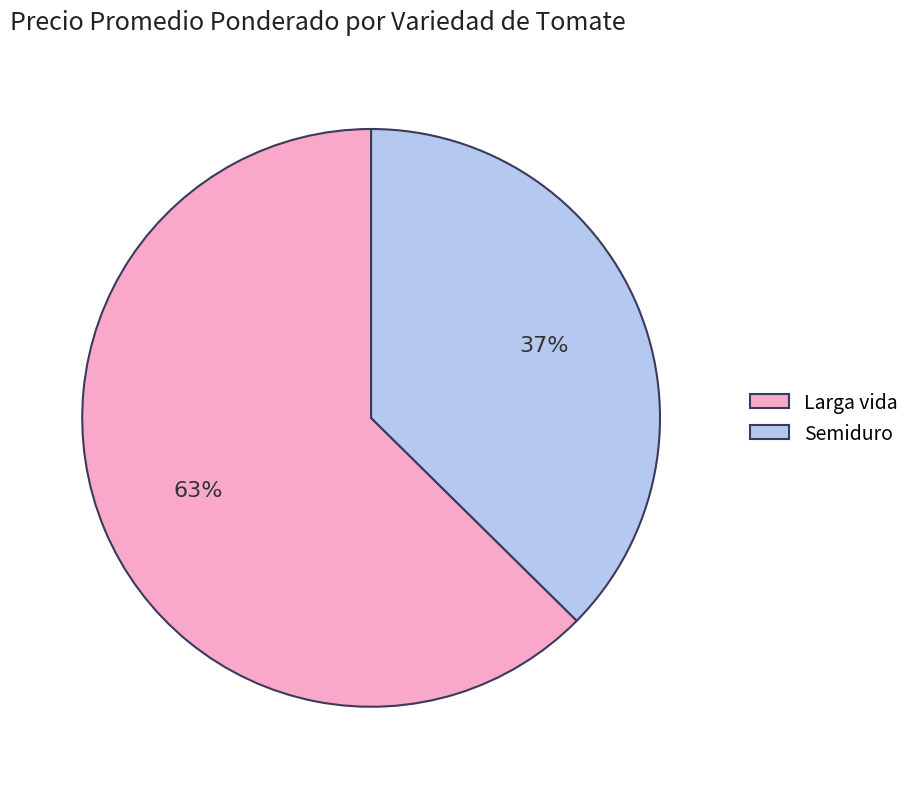

Does any single category account for the majority?

Yes